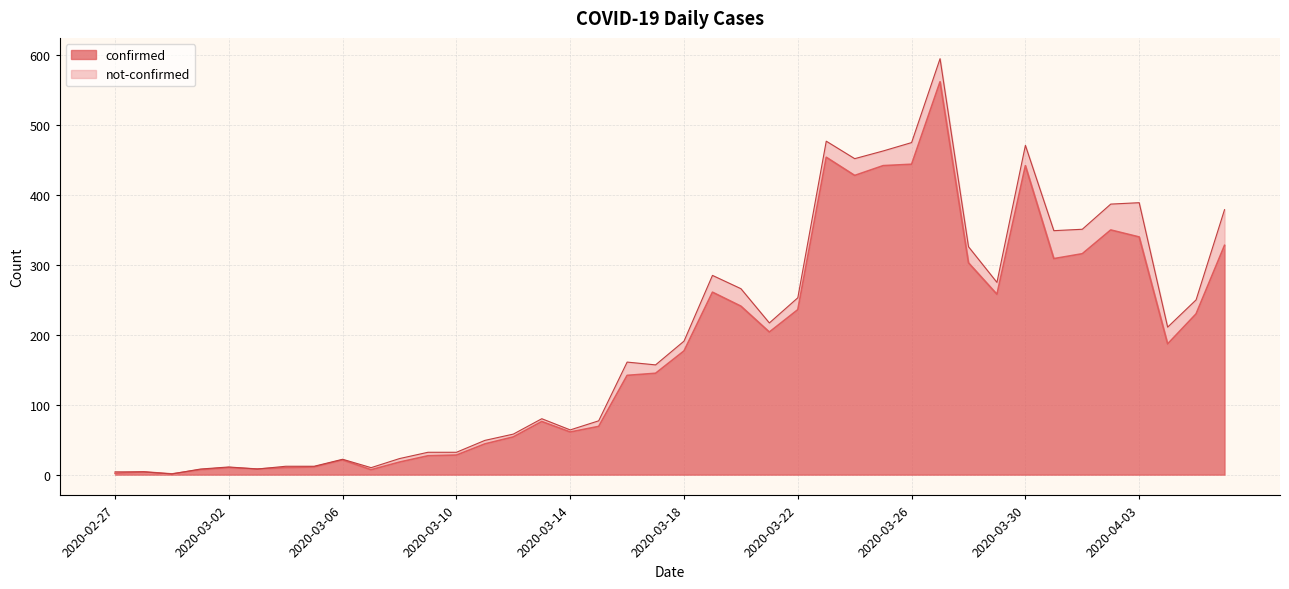

What is the difference between the second highest and minimum values?

453